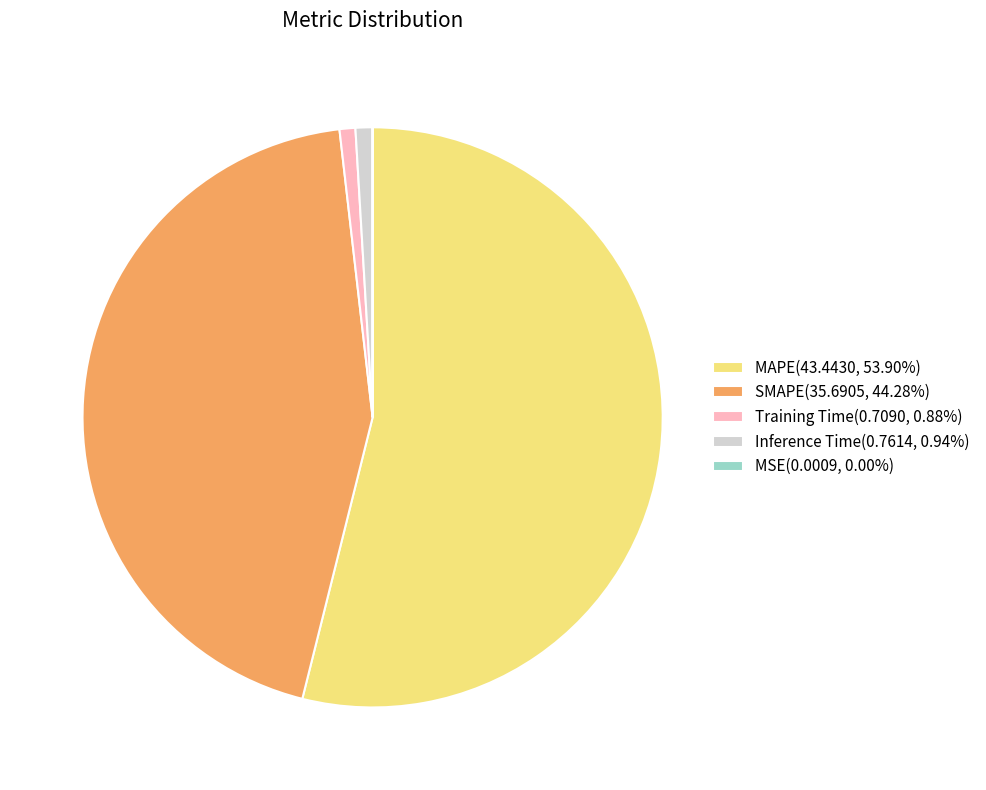

What is the ratio of the value at SMAPE(35.6905, 44.28%) to the value at MAPE(43.4430, 53.90%)?

0.8